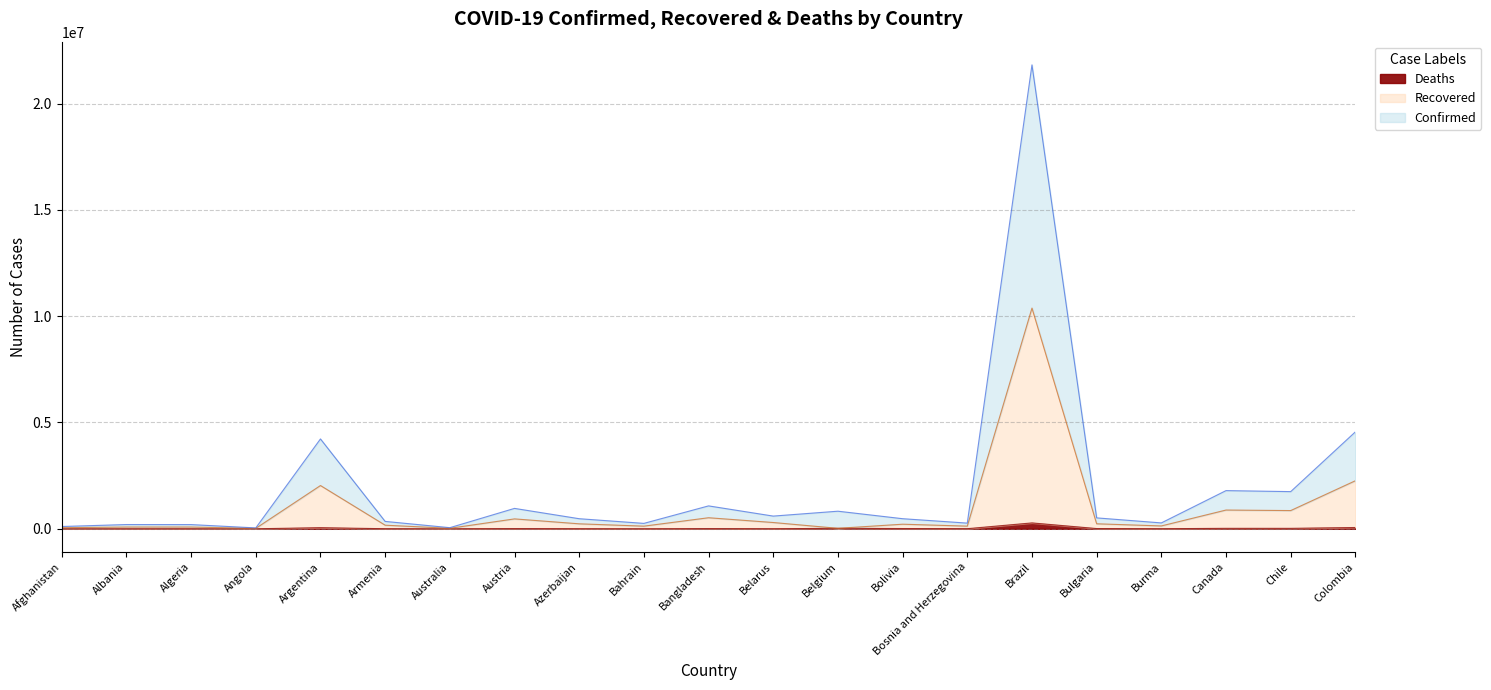

Does the chart have visible grid lines?

Yes